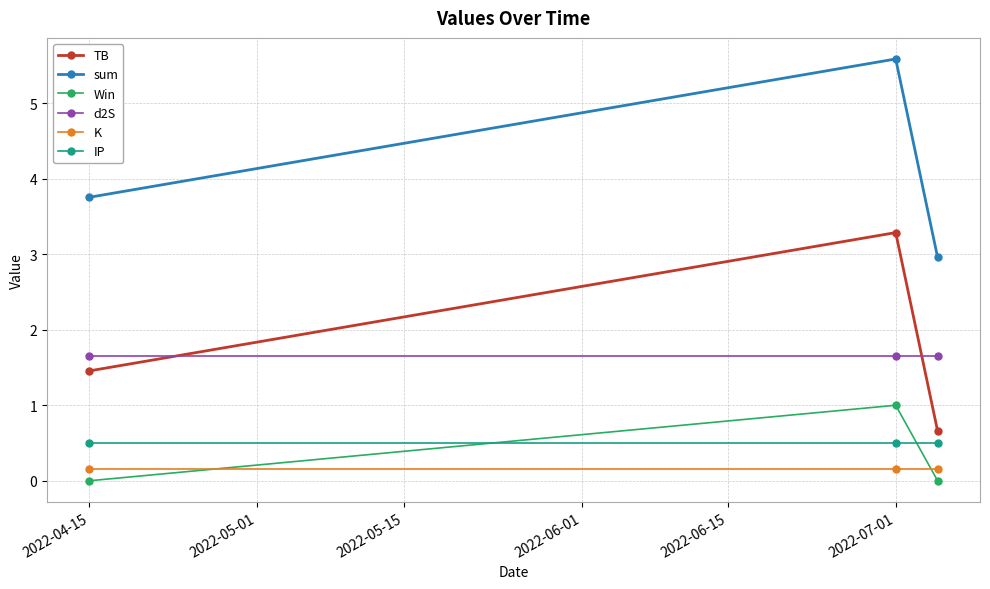

Reading right to left, extract all data points from this chart.

TB: 0.7	3.3	1.5
sum: 3.0	5.6	3.8
Win: 0.0	1.0	0.0
d2S: 1.7	1.7	1.7
K: 0.1	0.1	0.1
IP: 0.5	0.5	0.5